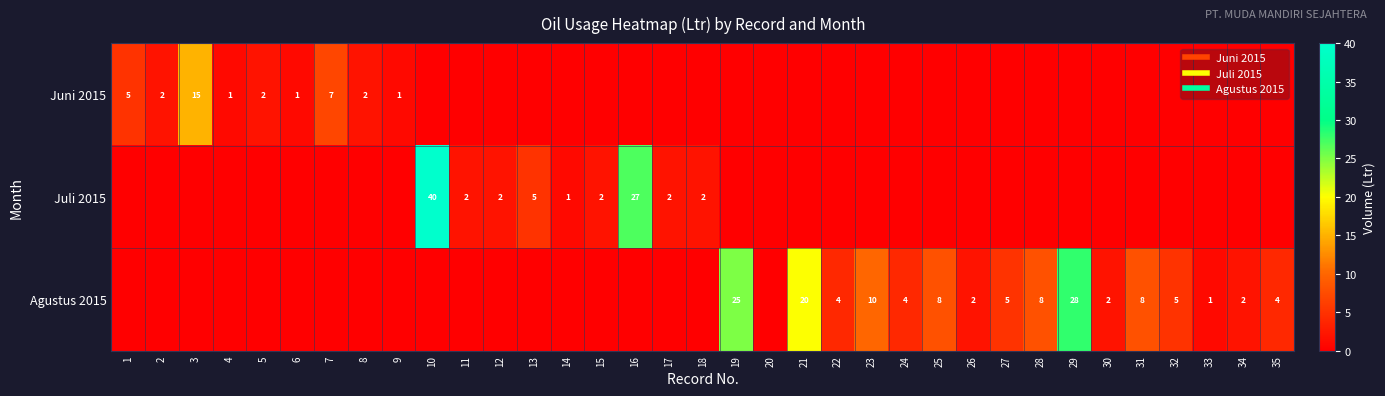

Which series has the widest spread of values?

Juli 2015